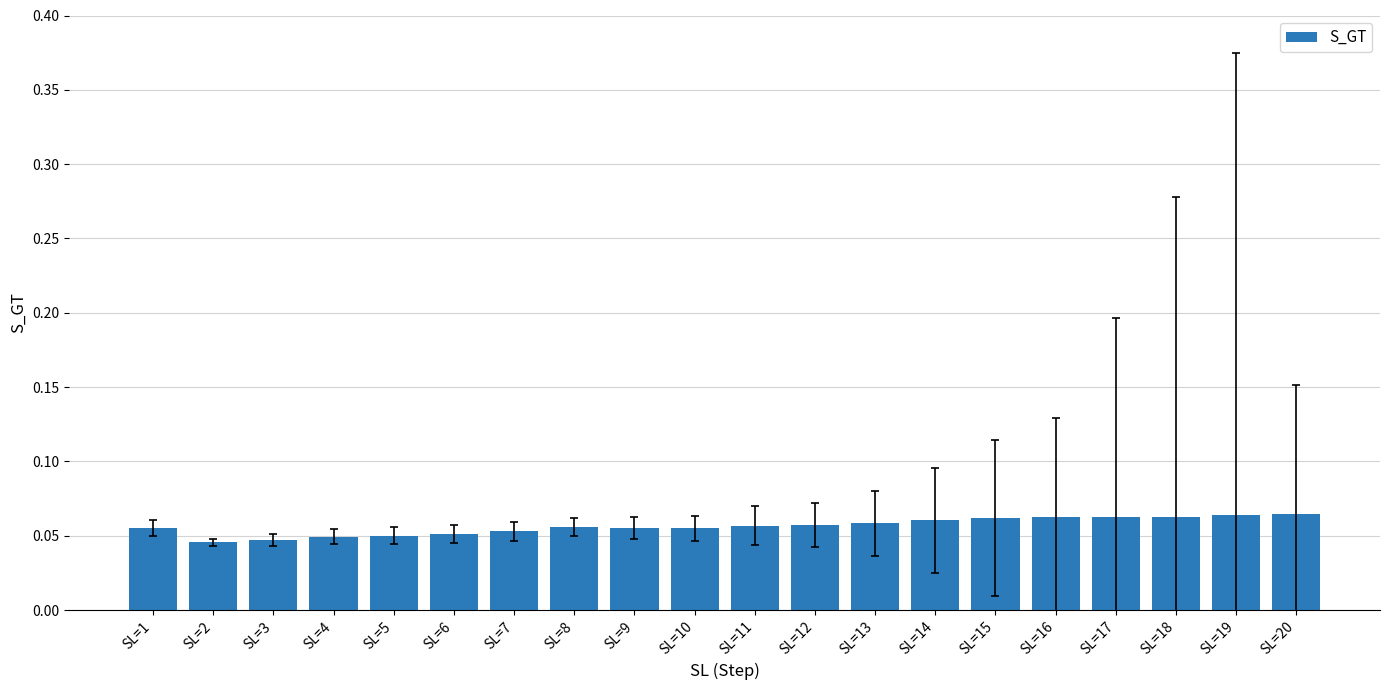

Count the values in the range 0 to 1.

20